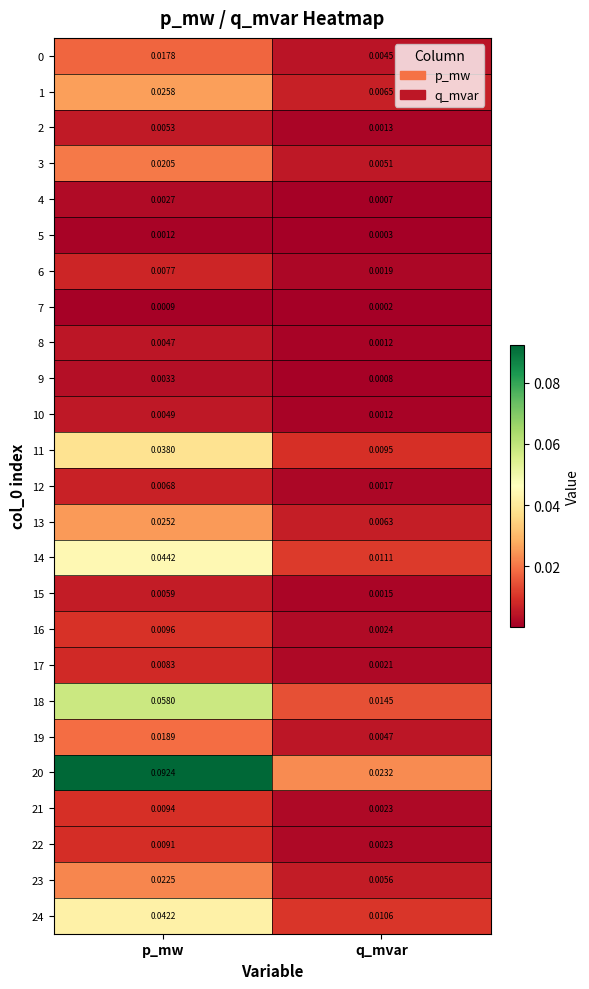

Is the value of 3 at p_mw greater than the value of 6 at p_mw?

Yes